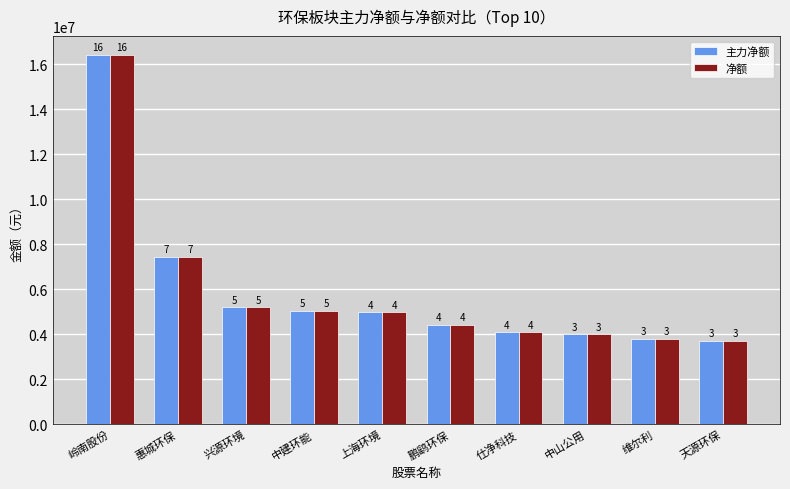

What is the label of the 4th bar from the left?

中建环能